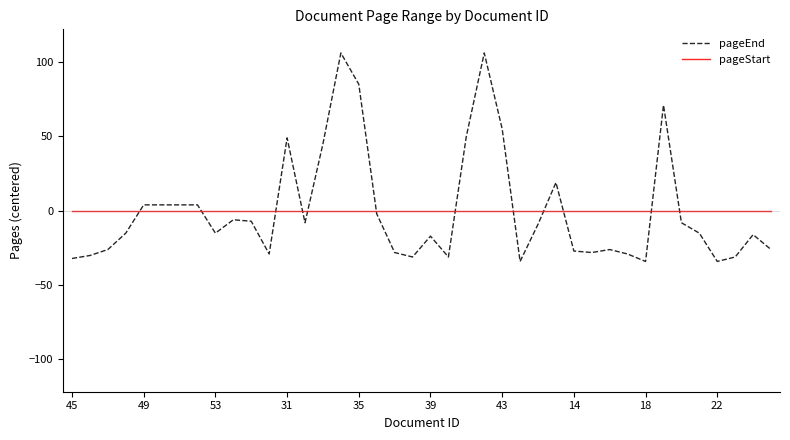

Rank the series by their maximum value, from highest to lowest.

pageEnd, pageStart